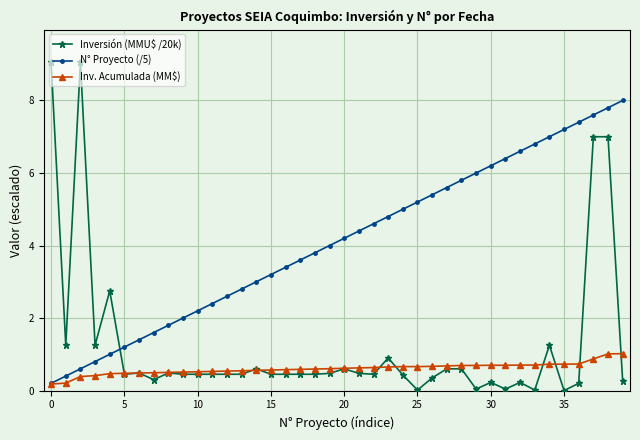

What is the maximum value for N° Proyecto (/5)?

8.0